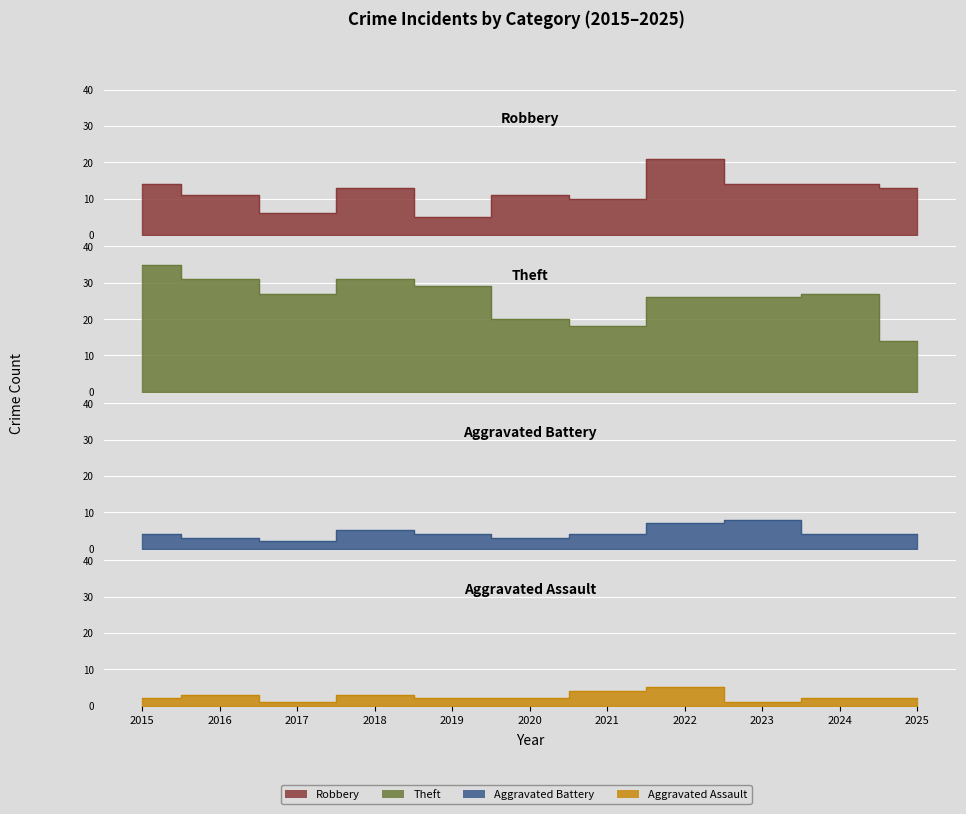

What is the highest value of the Theft series?

35